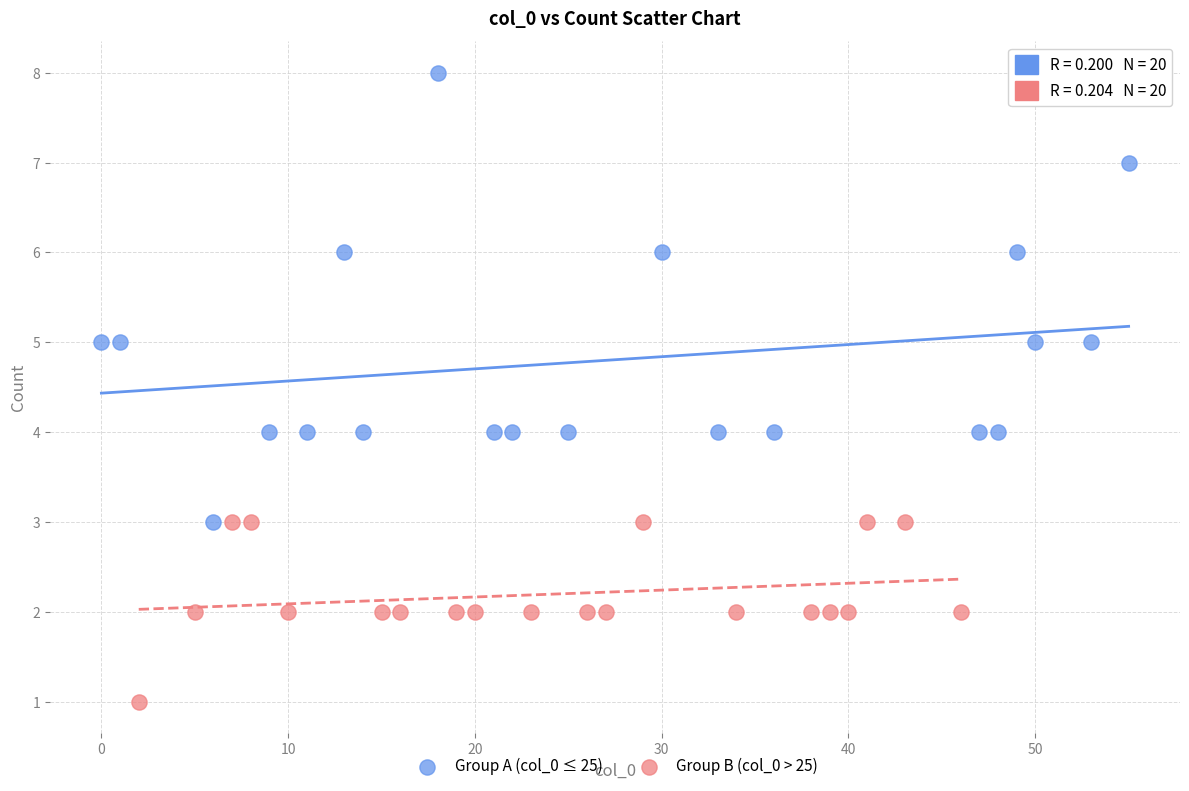

Which series has the largest Y range (max minus min)?

Group A (col_0 ≤ 25)